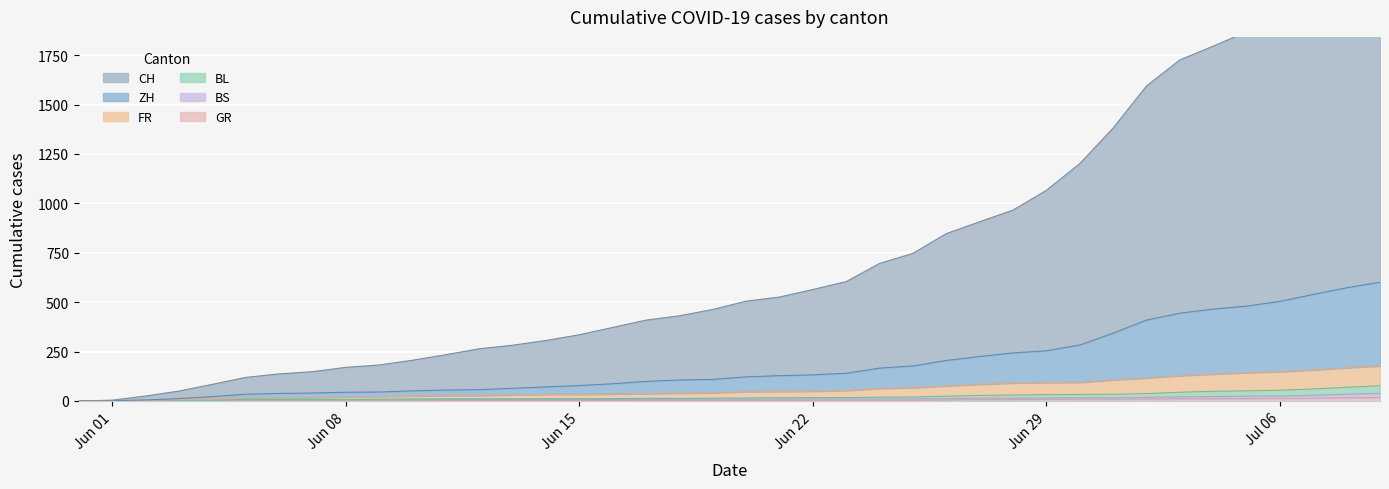

True or false: BL and FR cross at least once.

False